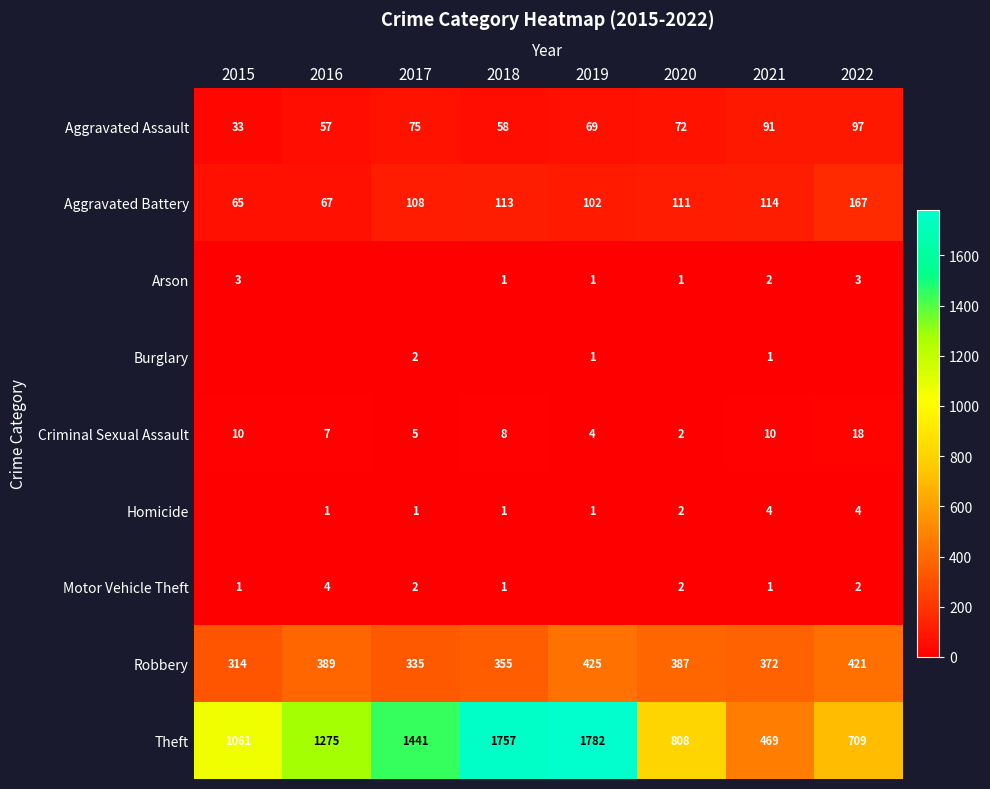

Is the value of Robbery at 2016 greater than the value of Aggravated Battery at 2018?

Yes